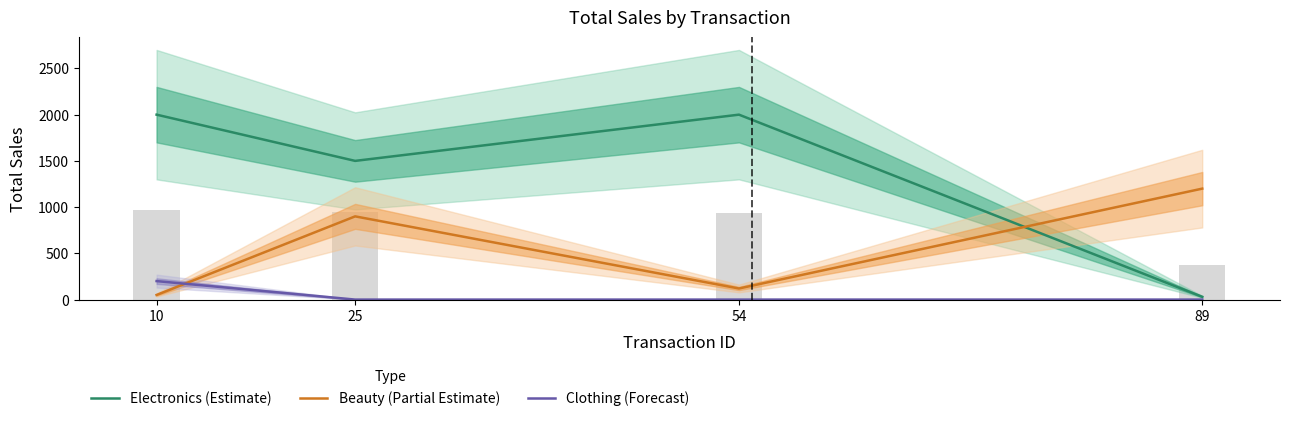

What is the spread (max minus min) of values at 89?

1200